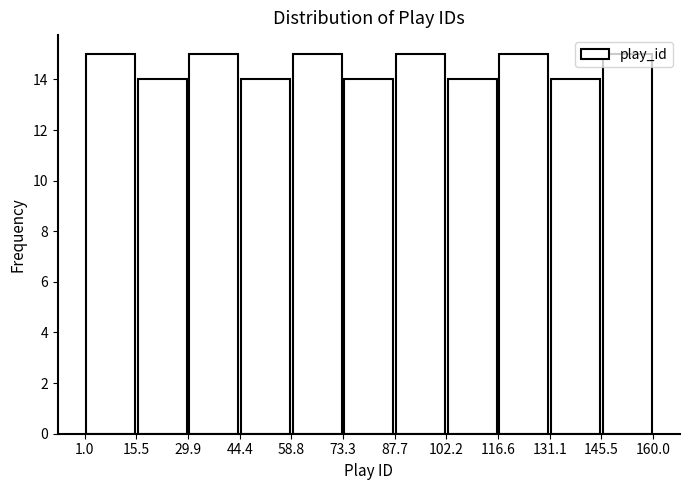

What is the height of the bar covering 44.4 to 58.8 on the x-axis? The values are not printed on the chart, so give them approximately, as read against the axis.

14